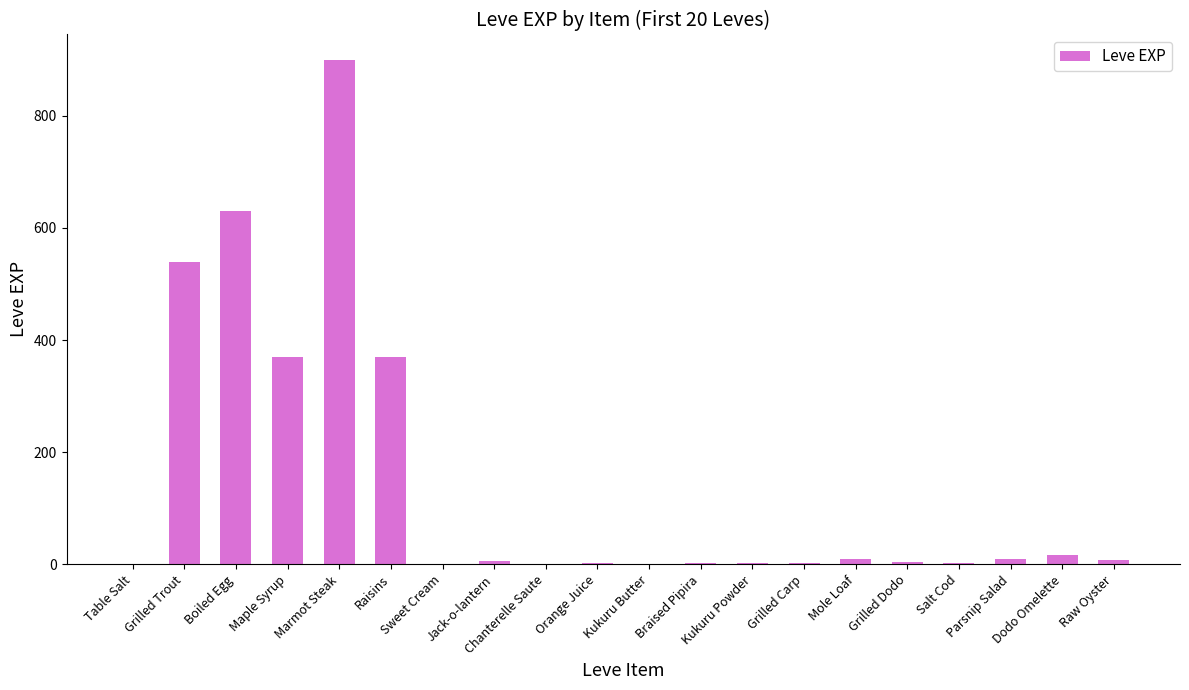

Which has a higher value, Raisins or Orange Juice?

Raisins